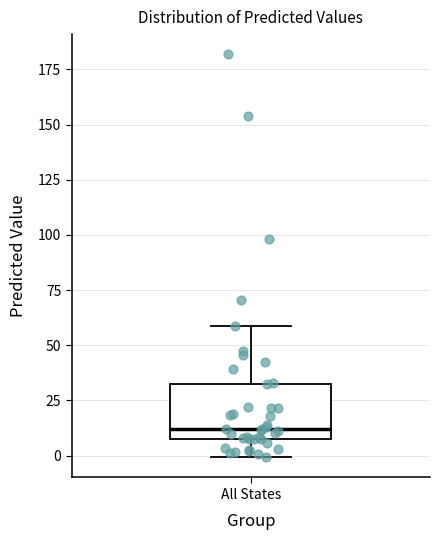

Where does the lower whisker of the box for All States end on the y-axis? The values are not printed on the chart, so give them approximately, as read against the axis.

0